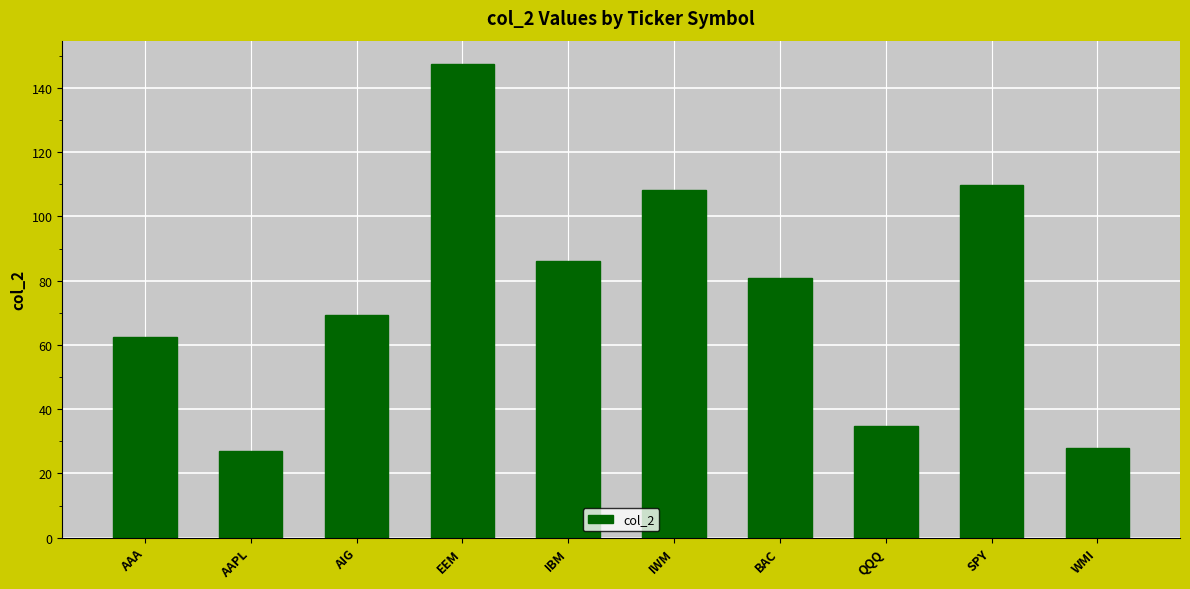

What is the ratio of the value at IBM to the value at IWM?

0.8